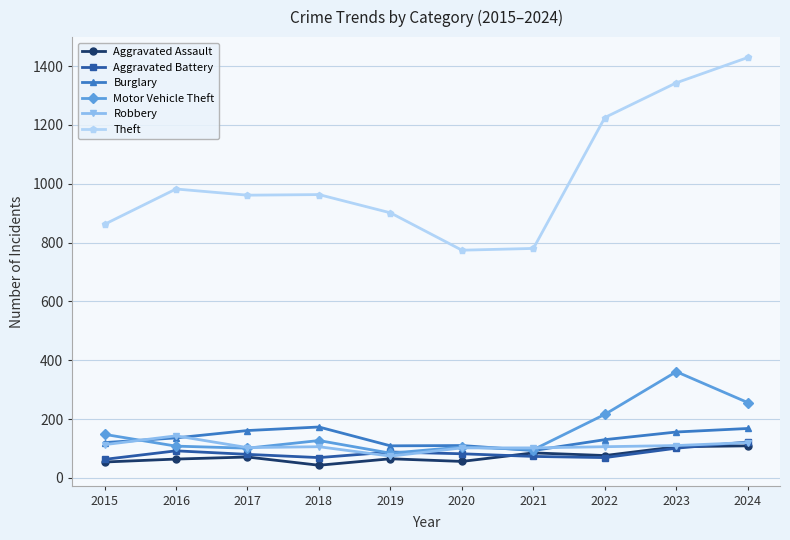

Which series has the widest spread of values?

Theft